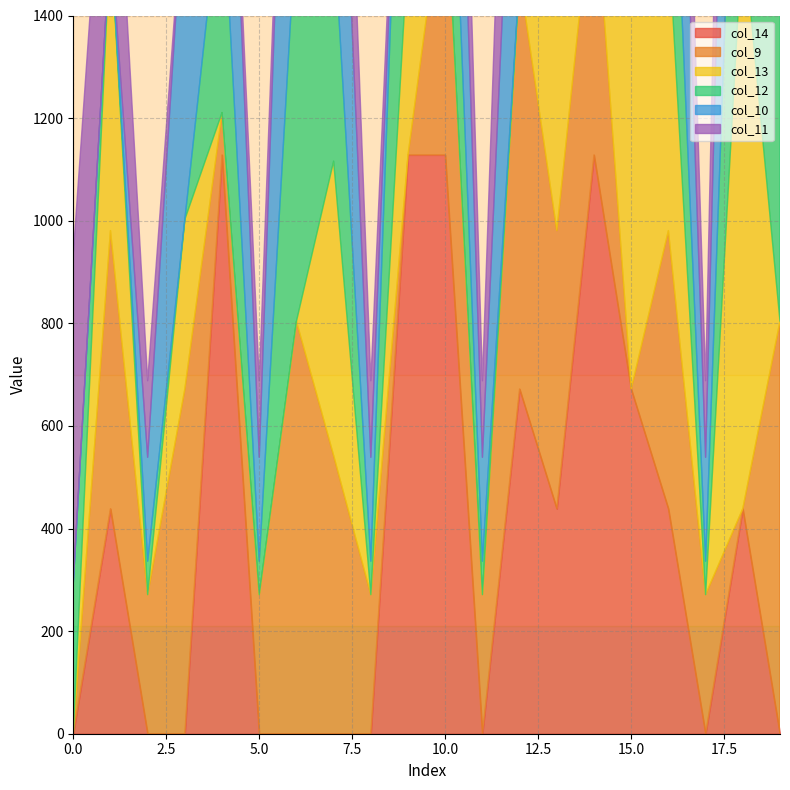

At which label does col_9 first exceed 542?

1